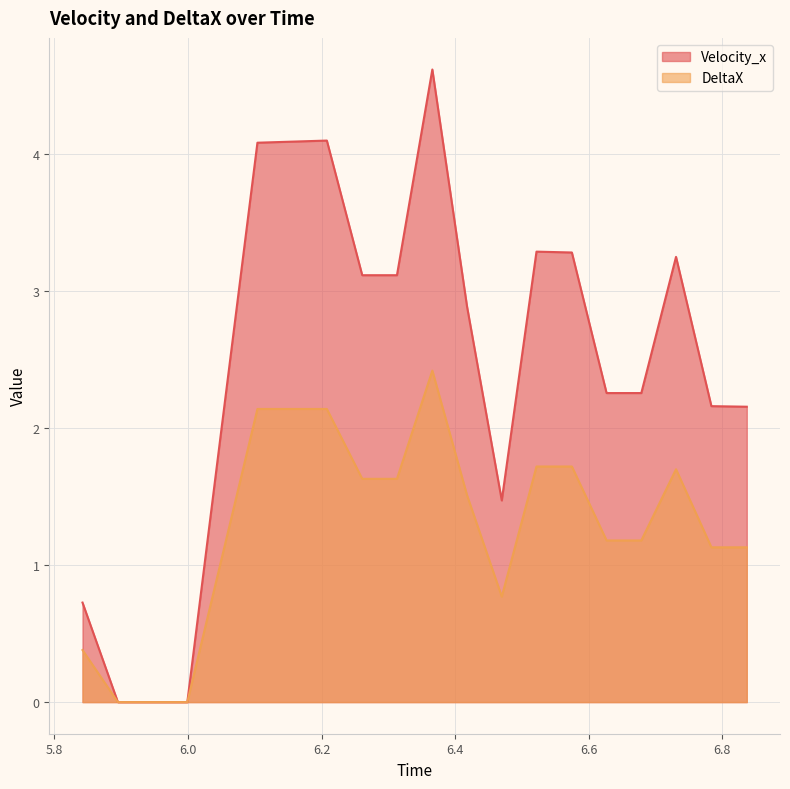

Rank the series by their average value, from highest to lowest.

Velocity_x, DeltaX